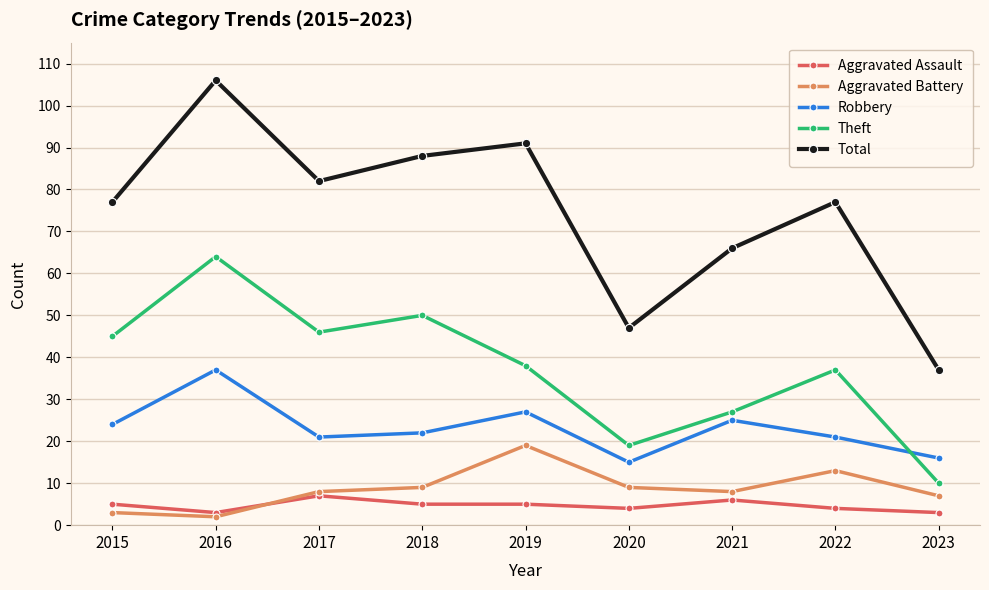

What are all the series names shown in the legend?

Aggravated Assault, Aggravated Battery, Robbery, Theft, Total